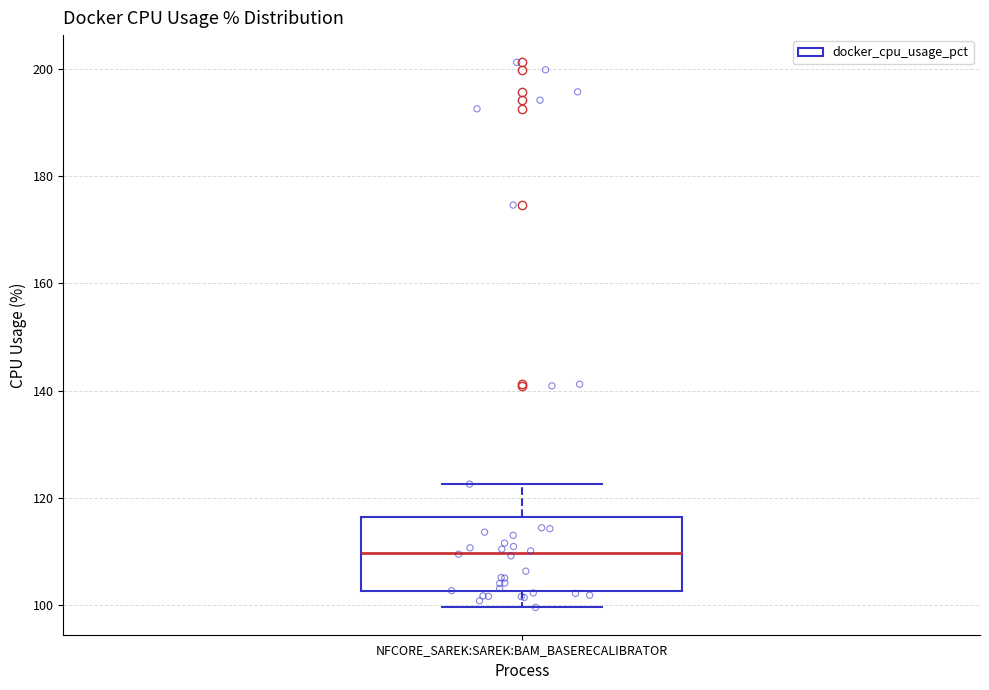

Read this box plot against the y-axis: the position of the median line, the range covered by the box, and the ends of both whiskers. The values are not printed on the chart, so give them approximately, as read against the axis.

median 110, box 102 to 116, whiskers 100 to 122